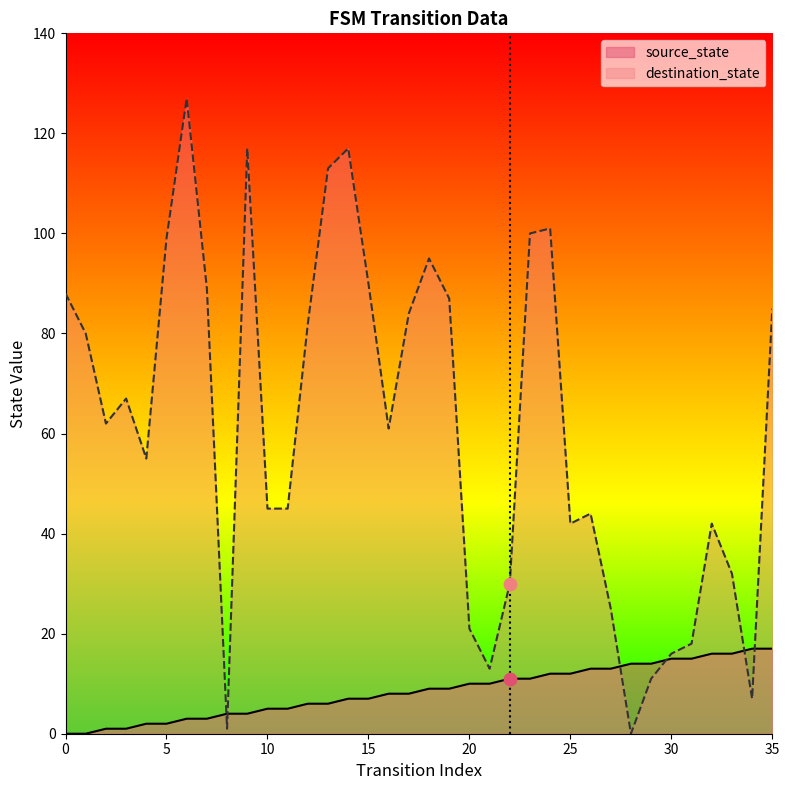

Which series has the largest total across all categories?

destination_state